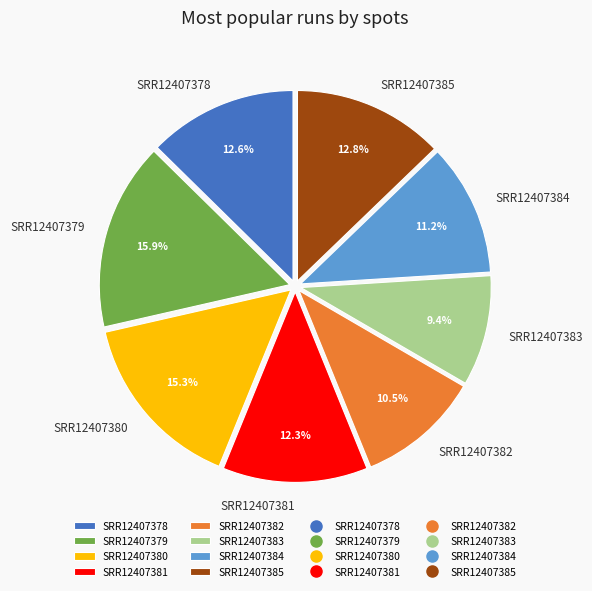

Is there a majority slice in this chart?

No